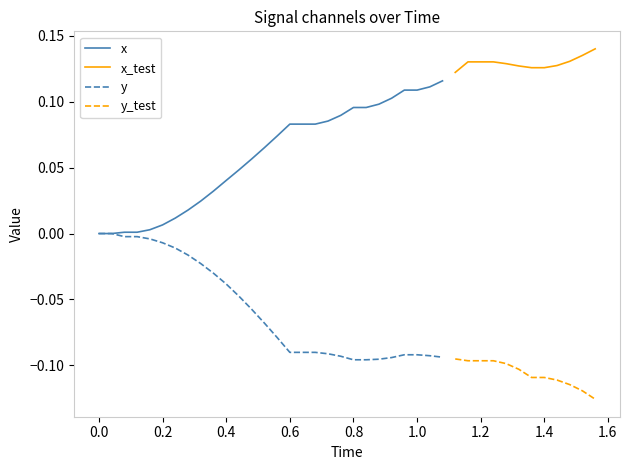

The y series shows 0.0 at 0.0. True or false?

True